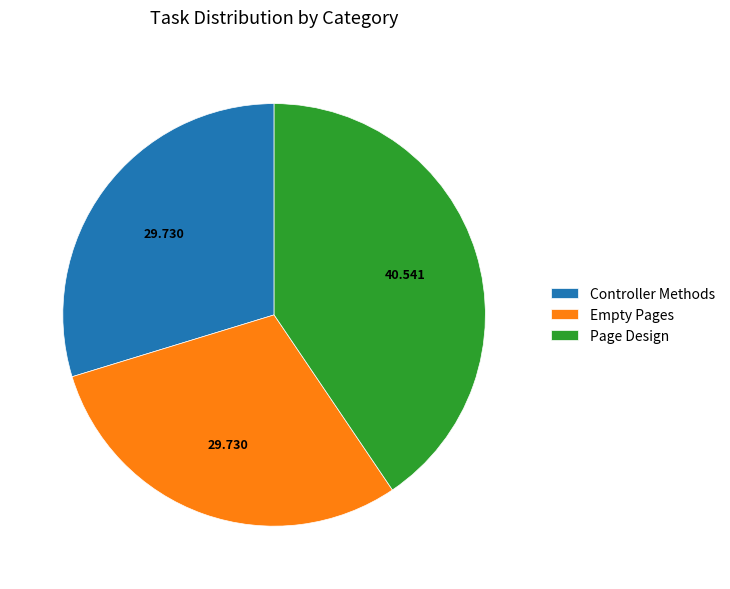

Count the number of slices in the pie.

3